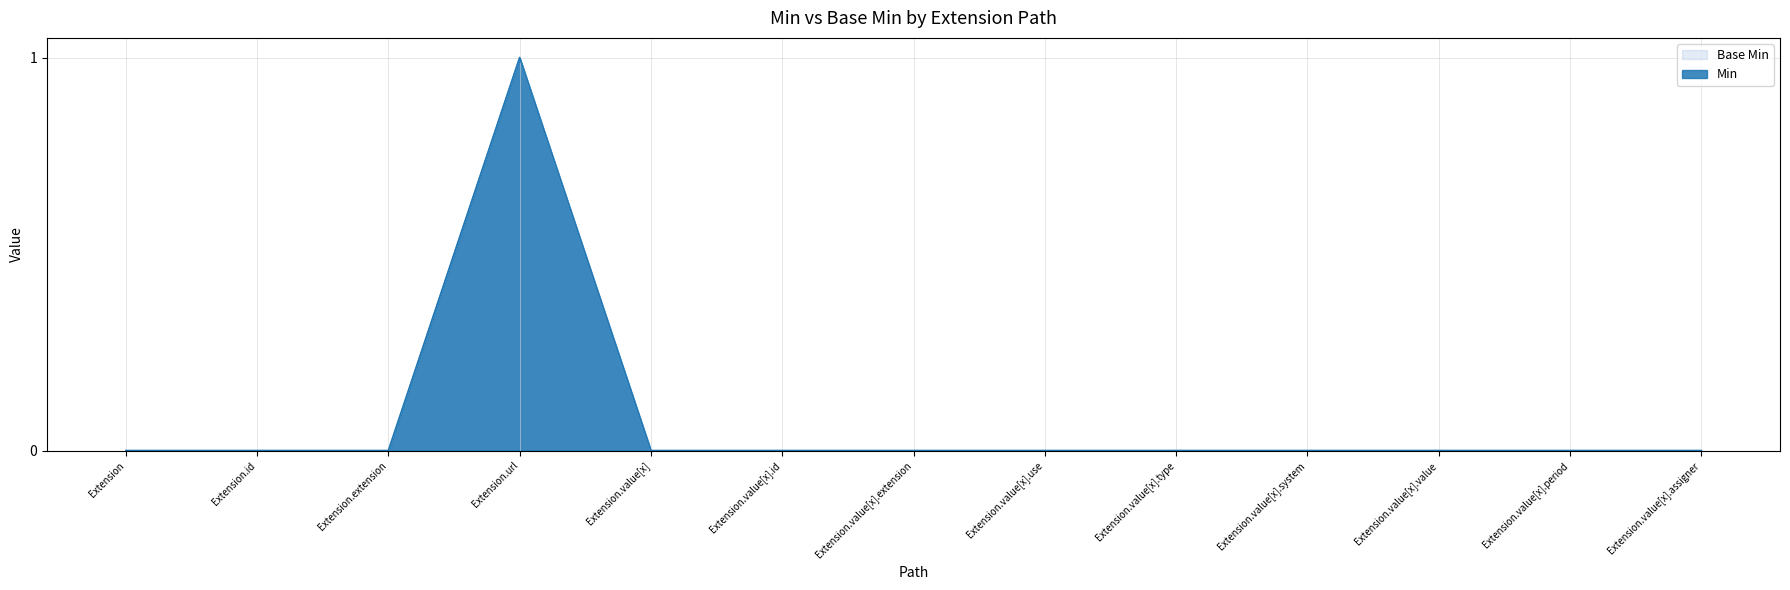

At which category does Min reach its first local peak?

Extension.url